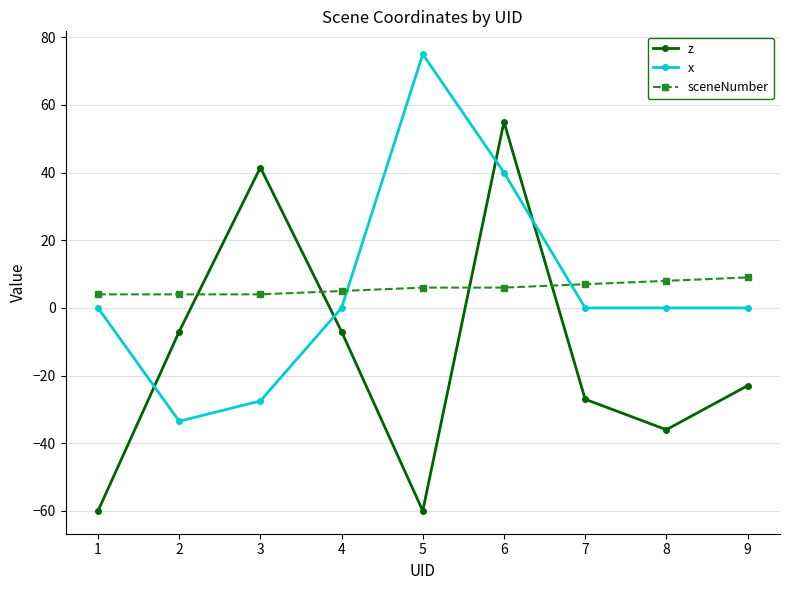

True or false: sceneNumber and z cross at least once.

True